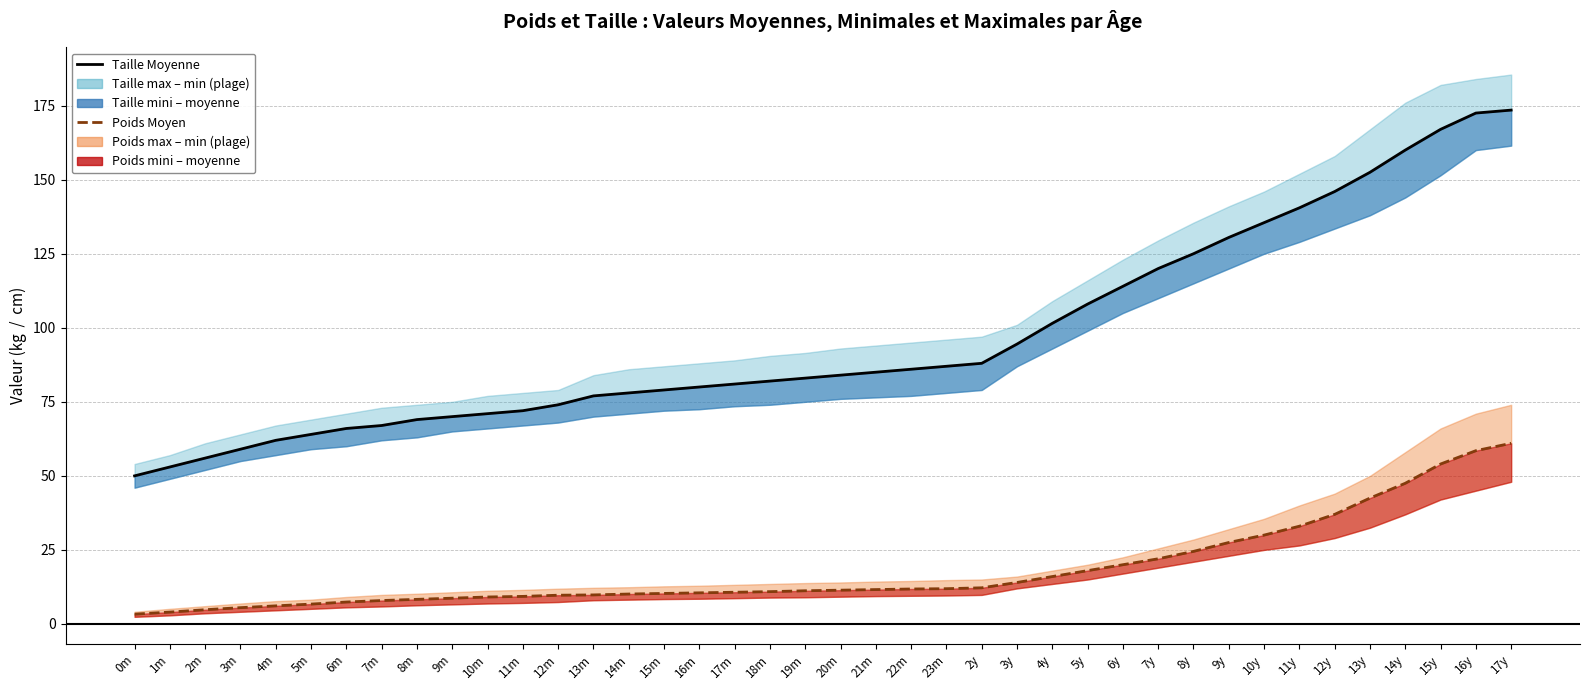

Read the Taille Moyenne value at 20m.

84.0